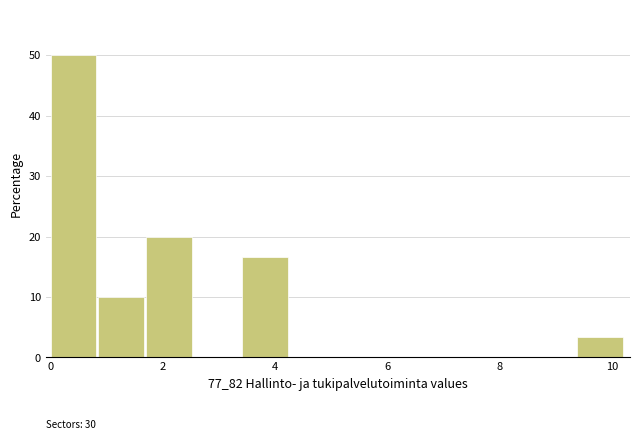

Which range on the x-axis has the tallest bar?

0.0 to 0.8